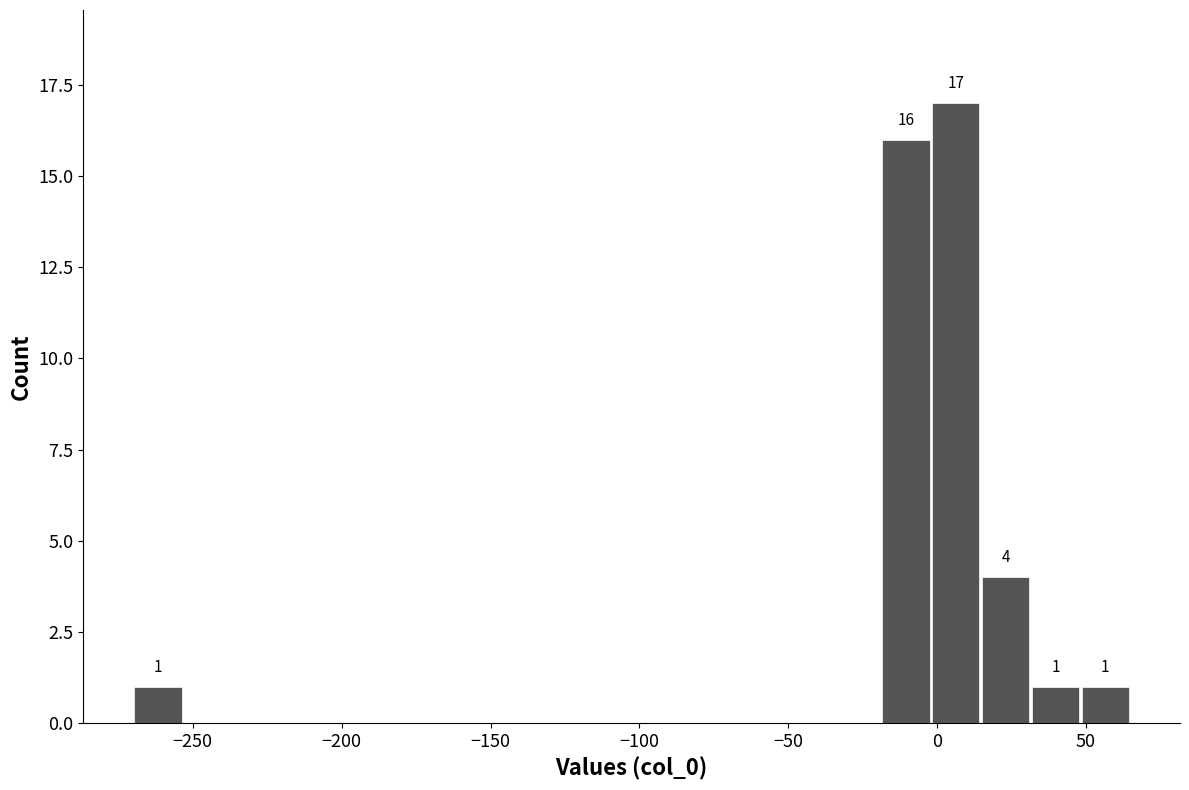

Read against the x-axis, roughly where is the centre of the tallest bar?

5